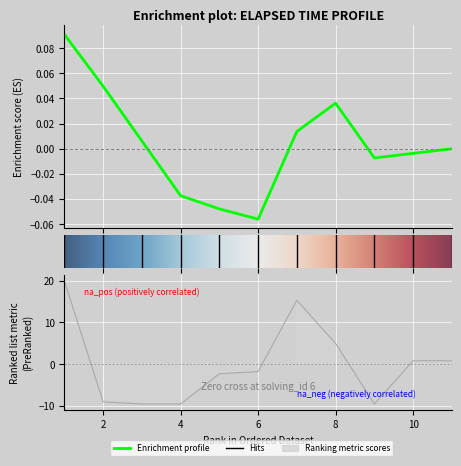

What is the approximate value at 2?

-9.1